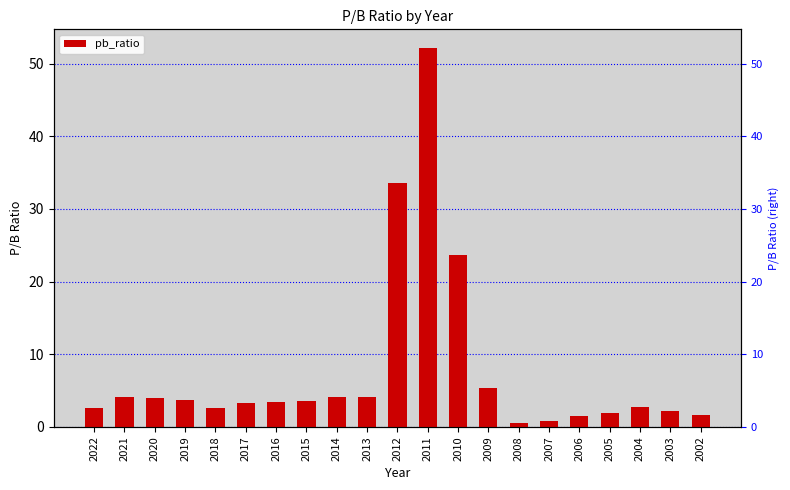

What is the minimum value shown in the chart?

0.5